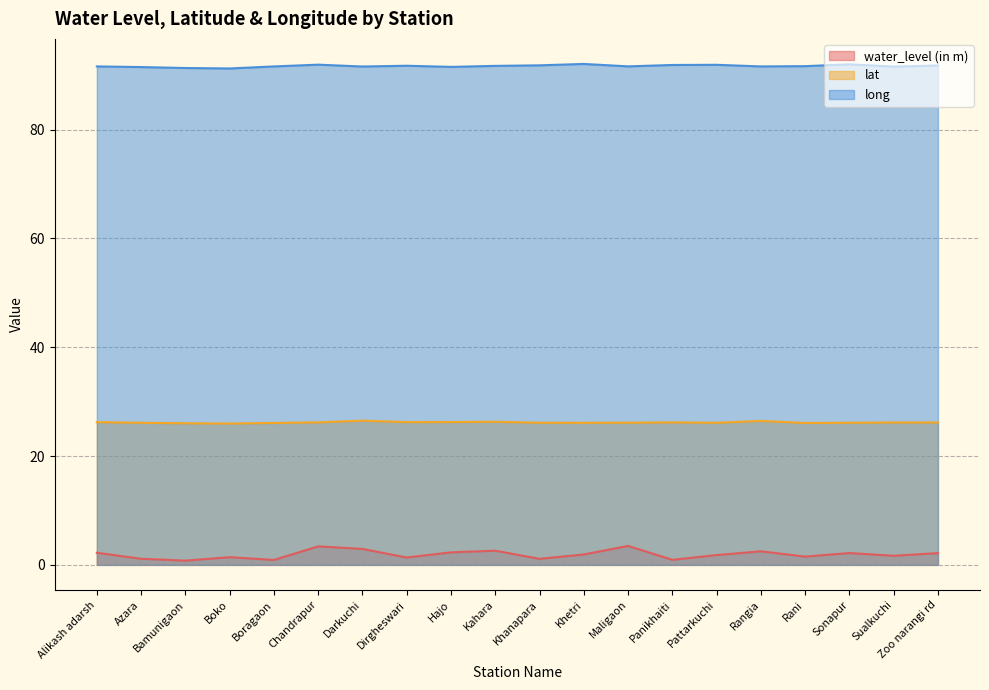

Reading left to right, list all the values displayed in this chart.

water_level (in m): Alikash adarsh=2.2	Azara=1.1	Bamunigaon=0.8	Boko=1.4	Boragaon=0.9	Chandrapur=3.4	Darkuchi=2.9	Dirgheswari=1.4	Hajo=2.3	Kahara=2.6	Khanapara=1.1	Khetri=1.9	Maligaon=3.5	Panikhaiti=0.9	Pattarkuchi=1.8	Rangia=2.5	Rani=1.5	Sonapur=2.2	Sualkuchi=1.7	Zoo narangi rd=2.2
lat: Alikash adarsh=26.2	Azara=26.1	Bamunigaon=26.0	Boko=26.0	Boragaon=26.1	Chandrapur=26.2	Darkuchi=26.5	Dirgheswari=26.2	Hajo=26.2	Kahara=26.3	Khanapara=26.1	Khetri=26.1	Maligaon=26.1	Panikhaiti=26.2	Pattarkuchi=26.1	Rangia=26.5	Rani=26.1	Sonapur=26.1	Sualkuchi=26.2	Zoo narangi rd=26.2
long: Alikash adarsh=91.6	Azara=91.5	Bamunigaon=91.3	Boko=91.2	Boragaon=91.6	Chandrapur=91.9	Darkuchi=91.6	Dirgheswari=91.7	Hajo=91.5	Kahara=91.7	Khanapara=91.8	Khetri=92.1	Maligaon=91.6	Panikhaiti=91.9	Pattarkuchi=91.9	Rangia=91.6	Rani=91.7	Sonapur=92.0	Sualkuchi=91.6	Zoo narangi rd=91.8